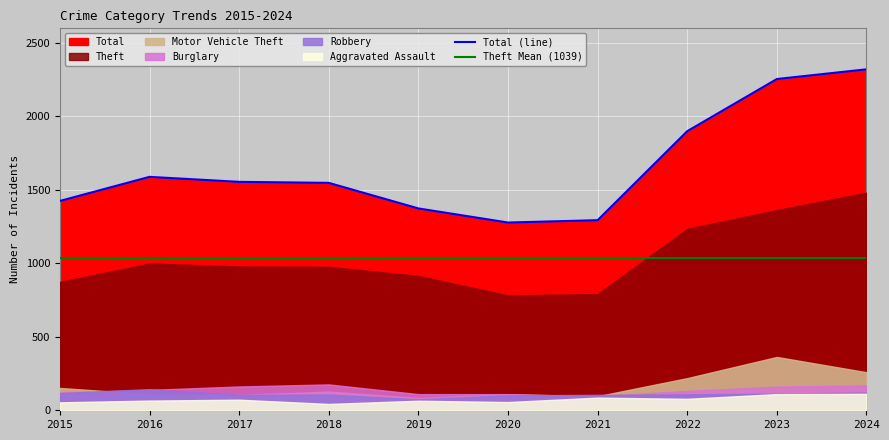

At 2021, list the series in order from smallest to largest.

Aggravated Assault, Burglary, Motor Vehicle Theft, Robbery, Theft, Total